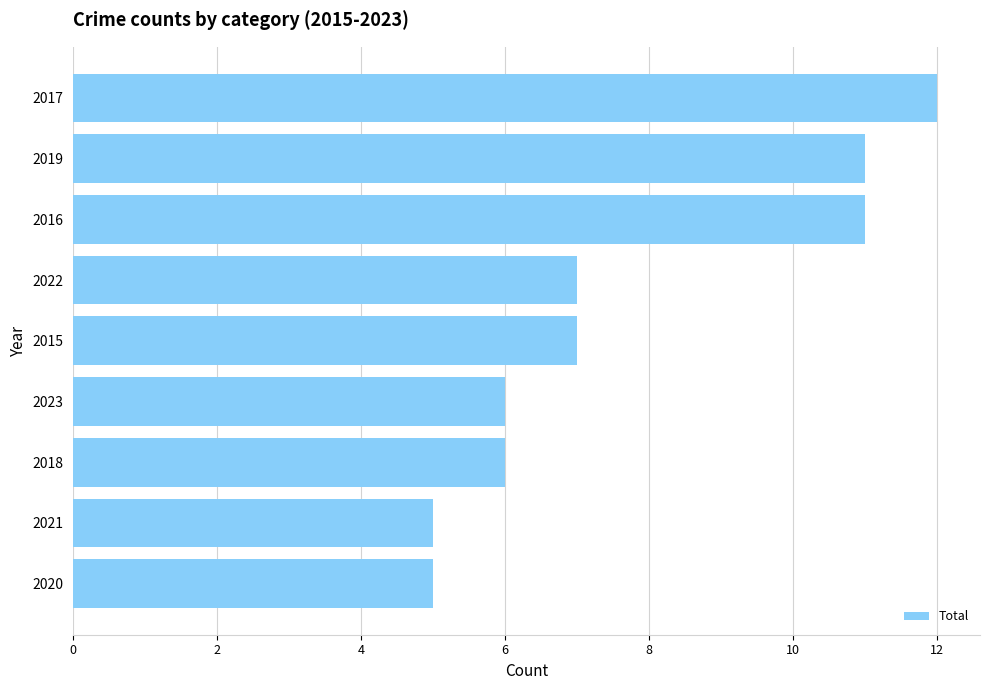

Between 2015 and 2023, which is larger?

2015